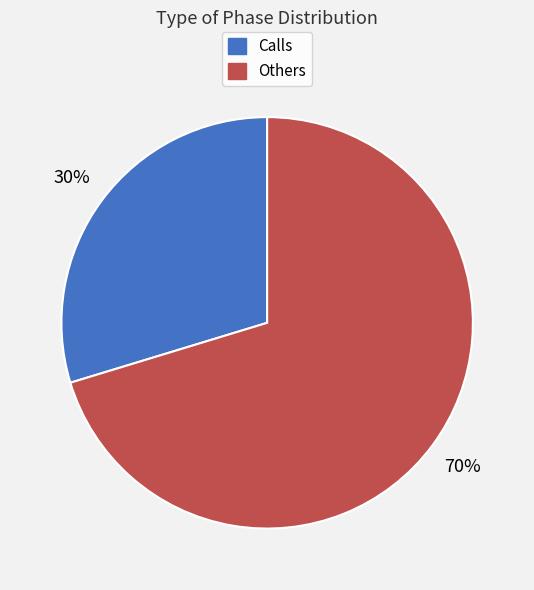

Is there any slice that represents more than half of the pie?

Yes